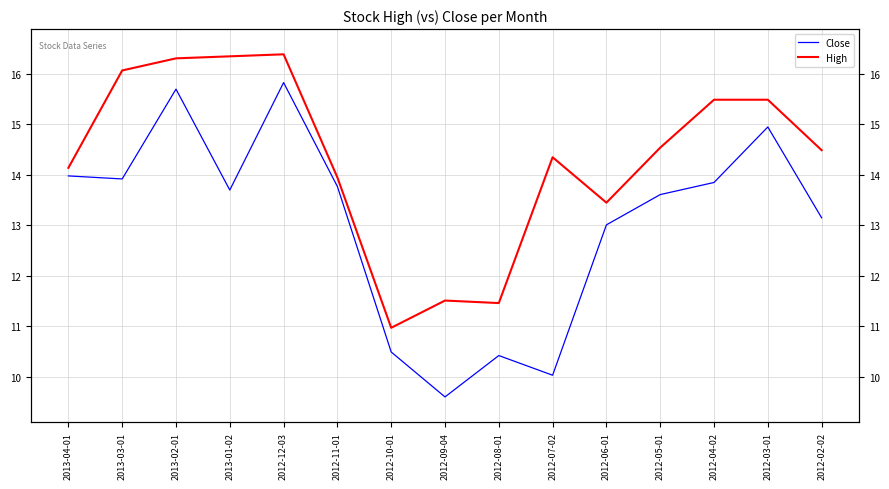

True or false: High has more than 2 points higher than both neighbors.

True